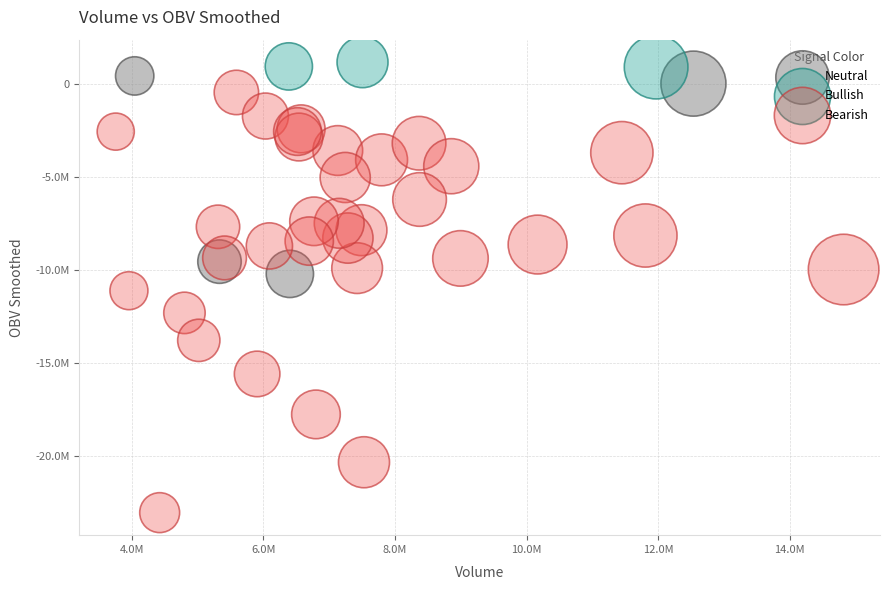

What are all the series names shown in the legend?

Neutral, Bullish, Bearish